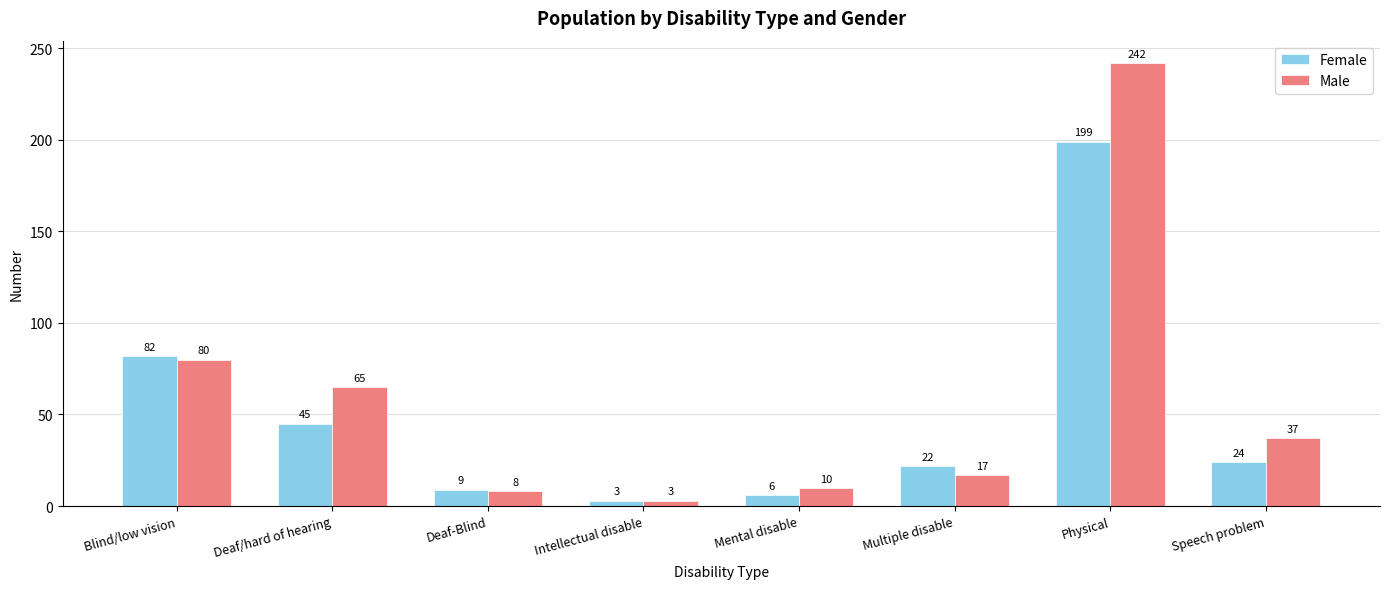

What is the difference between the maximum and minimum values in the Male series?

239